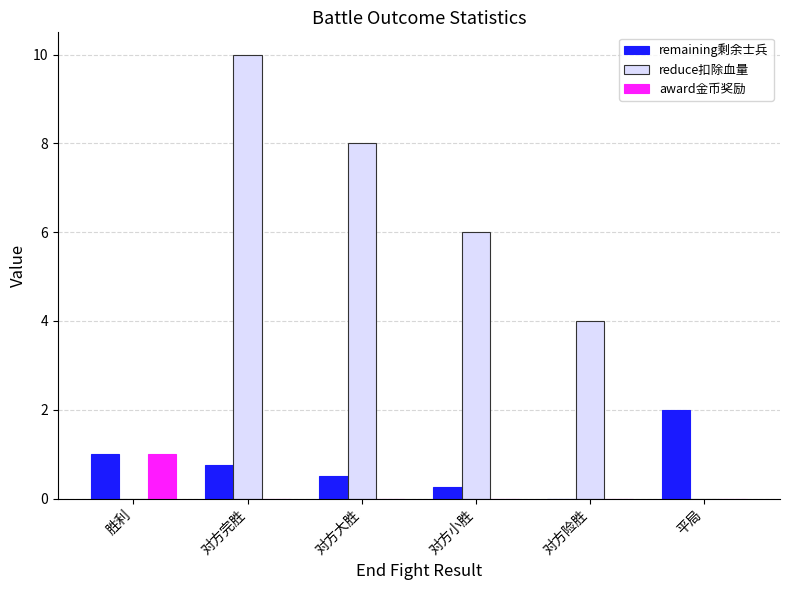

Is the value of remaining剩余士兵 at 对方完胜 greater than the value of reduce扣除血量 at 对方险胜?

No